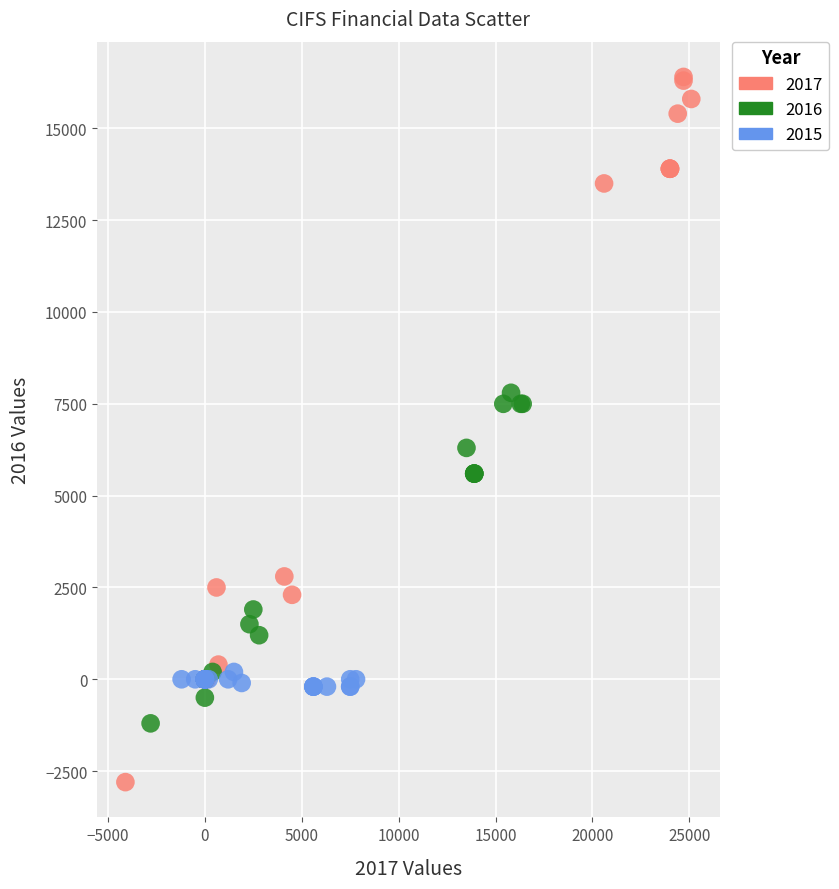

Which series reaches the minimum Y coordinate?

2017